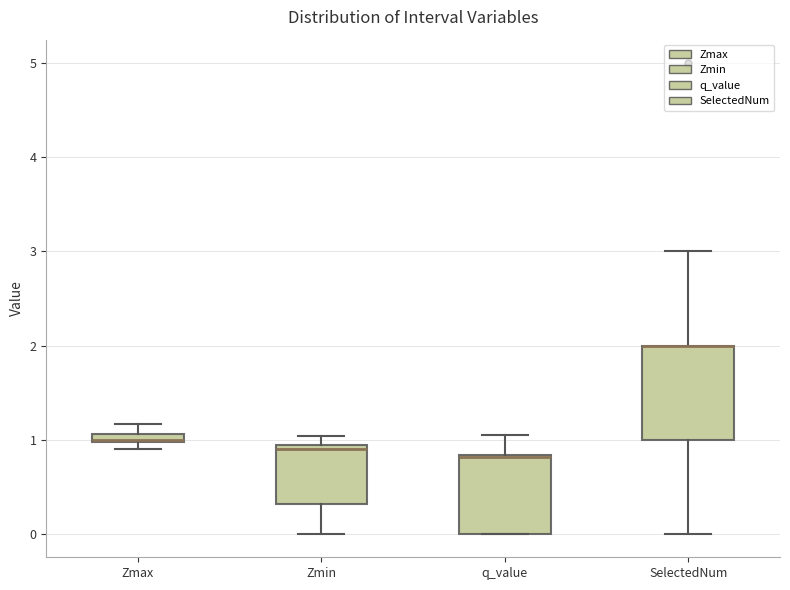

Where does the upper whisker of the box for SelectedNum end on the y-axis? The values are not printed on the chart, so give them approximately, as read against the axis.

3.0